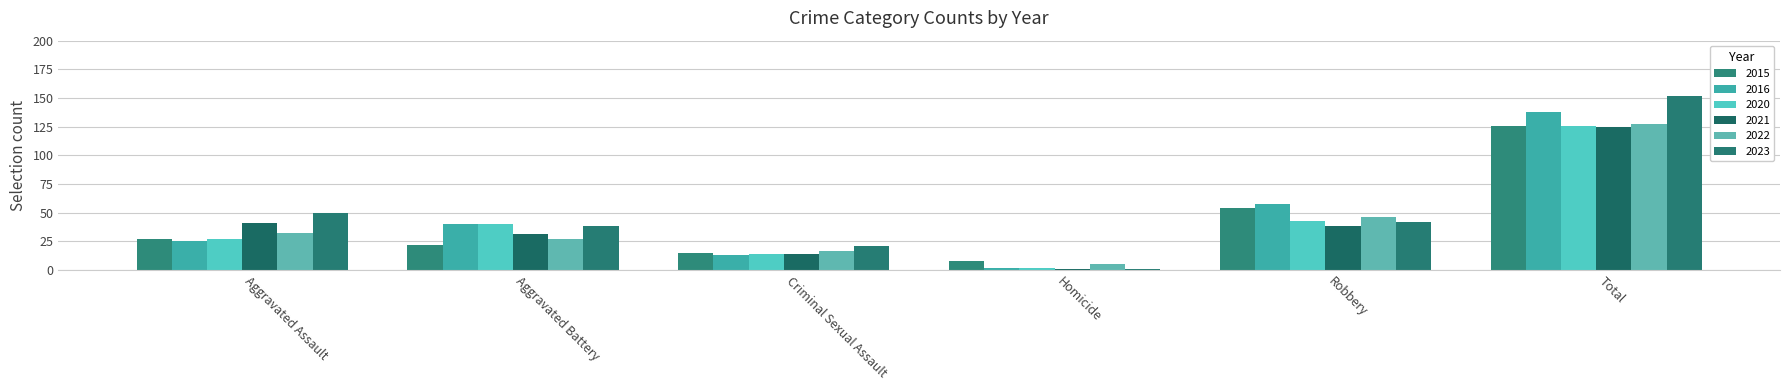

Does the chart contain any negative values?

No